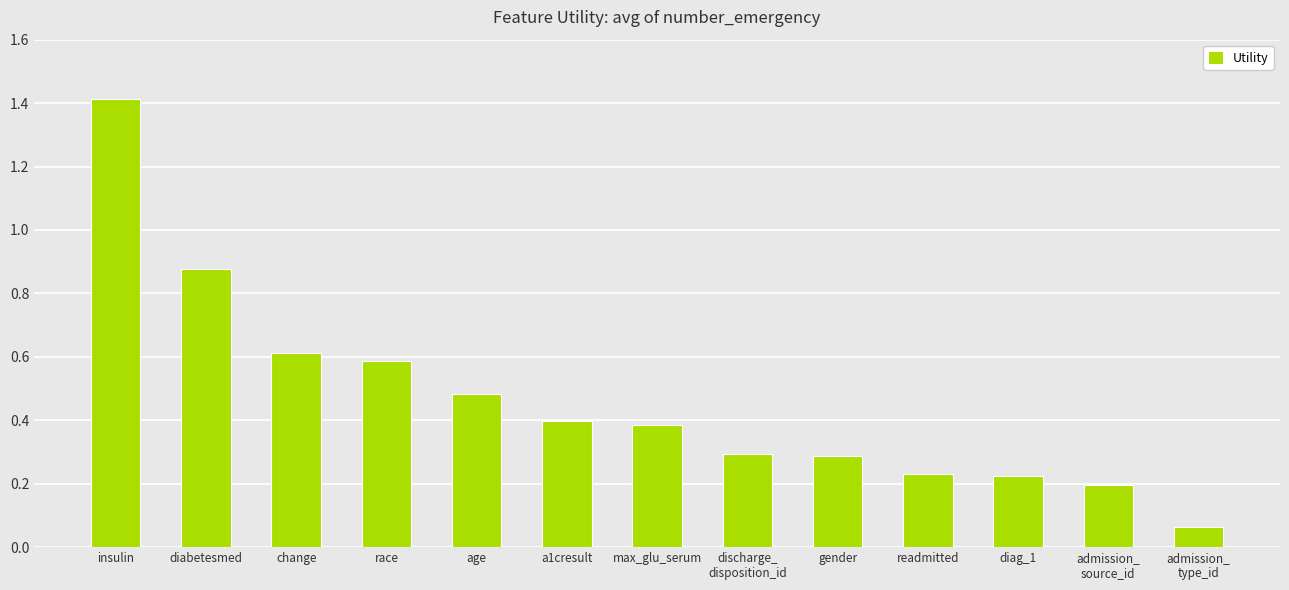

Which category has the highest value across all series?

insulin